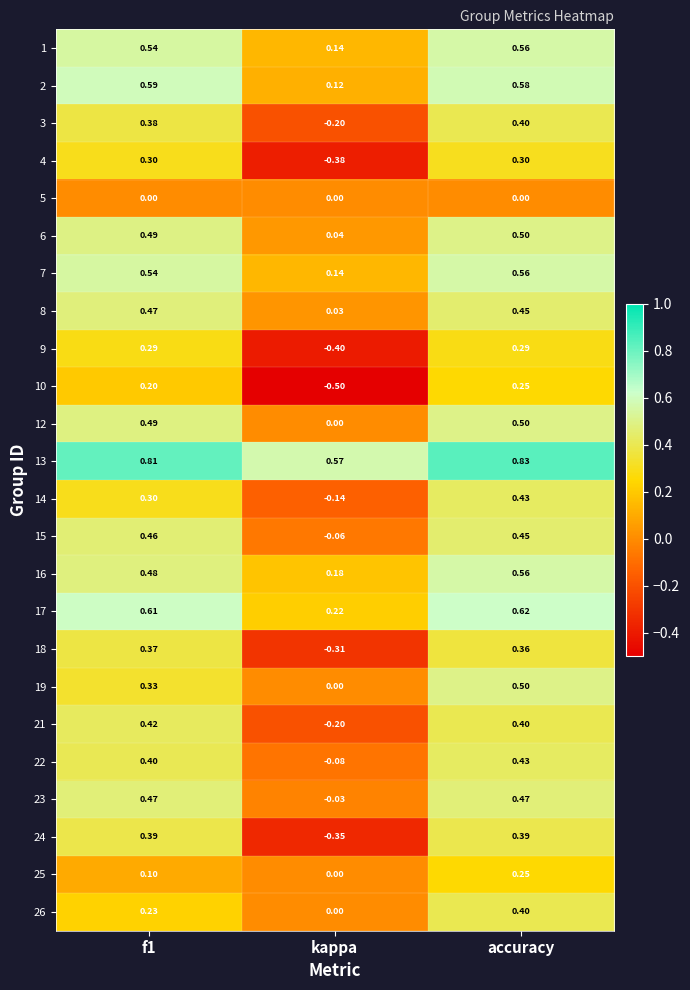

Which category has the lowest value in the 7 series?

kappa